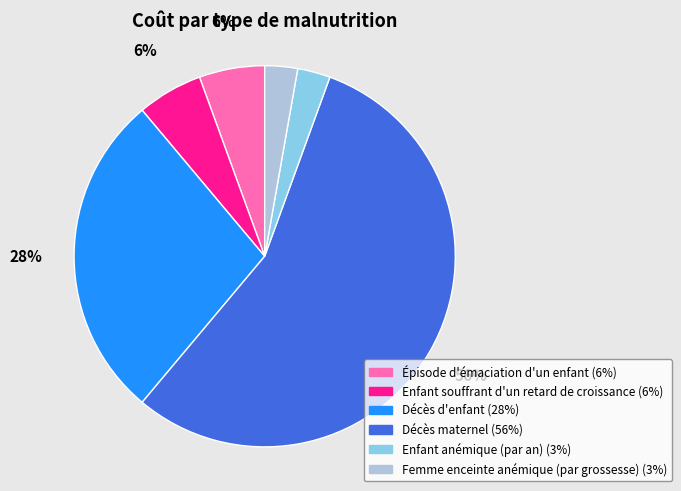

Which has a higher value, Enfant souffrant d'un retard de croissance or Femme enceinte anémique (par grossesse)?

Enfant souffrant d'un retard de croissance